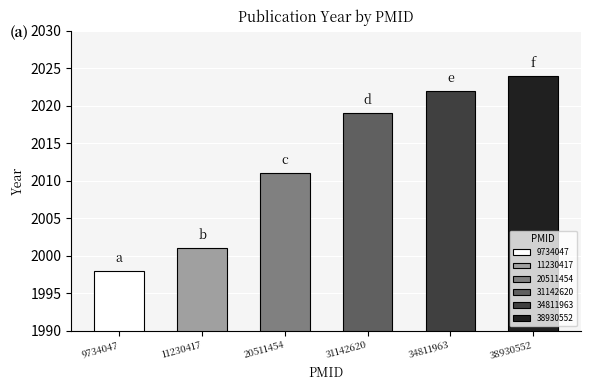

What is the smallest value displayed?

1998